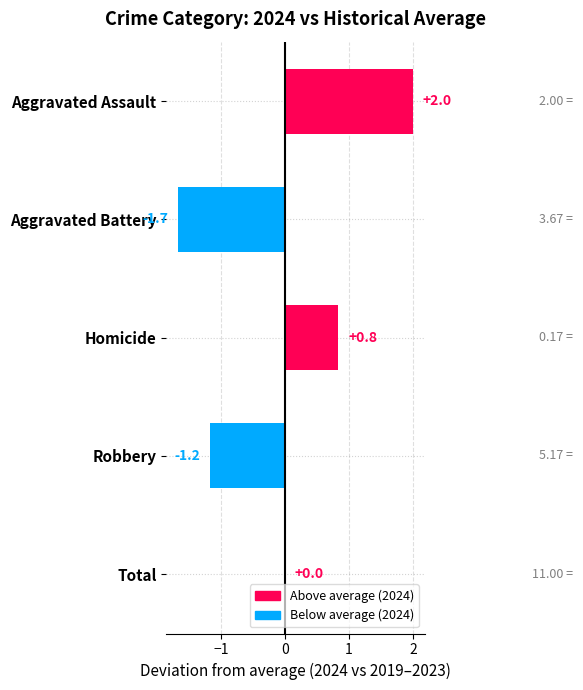

Reading top to bottom, transcribe all the data shown in this chart.

Aggravated Assault=2.0	Aggravated Battery=-1.7	Homicide=0.8	Robbery=-1.2	Total=0.0